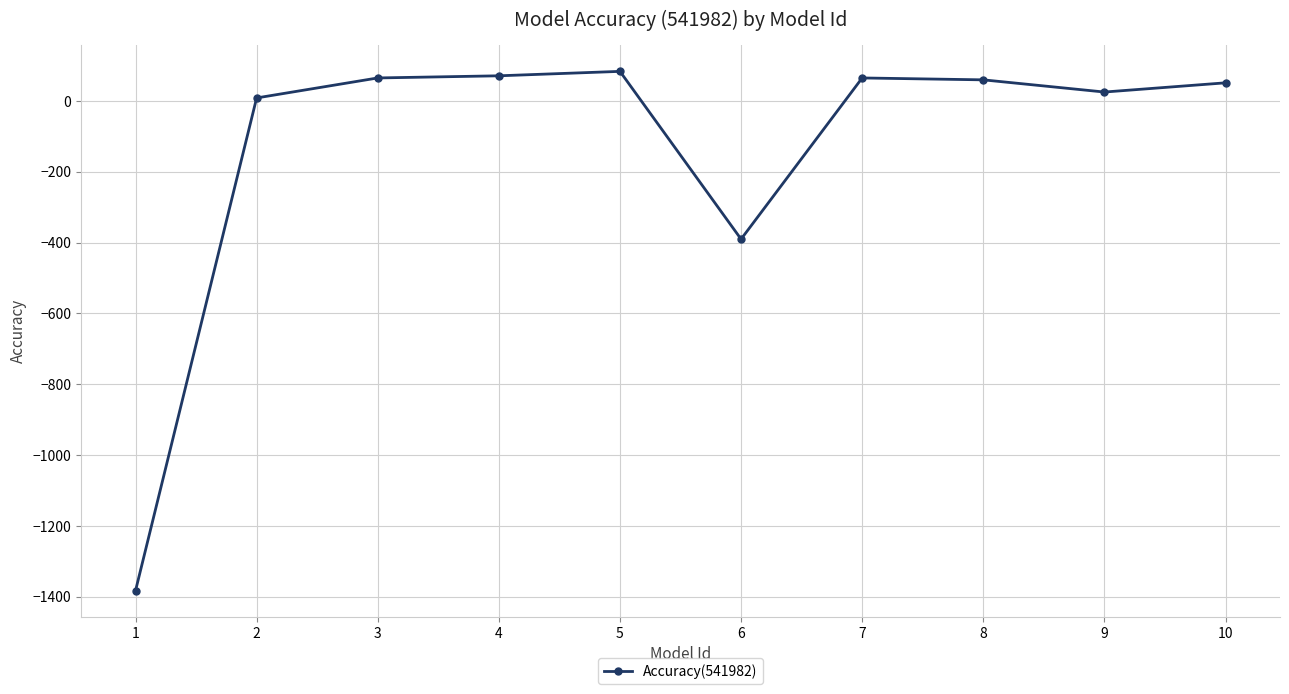

What is the change in value from 4 to 9?

-45.8